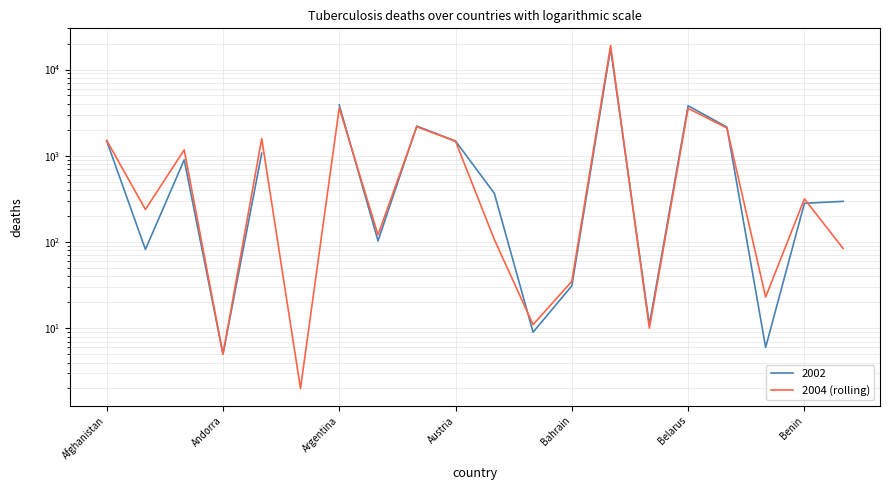

What is the value of the 11th point from the left?

107